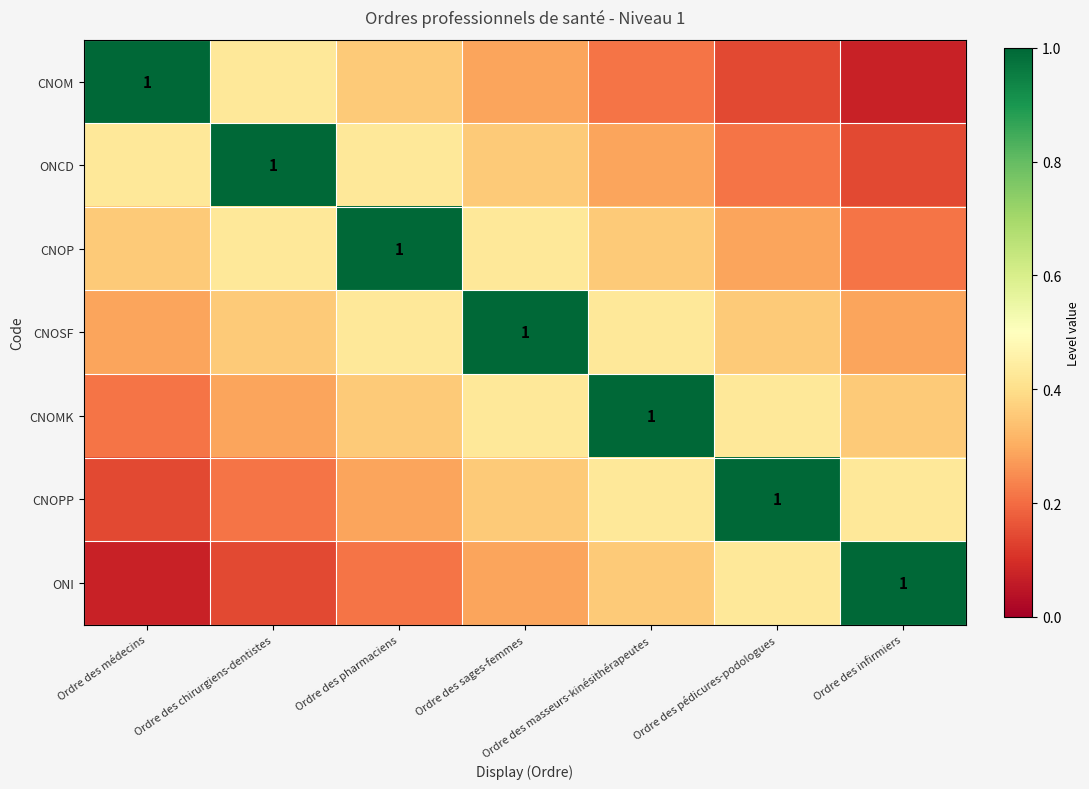

The CNOP series shows 0.2 at Ordre des chirurgiens-dentistes. True or false?

False